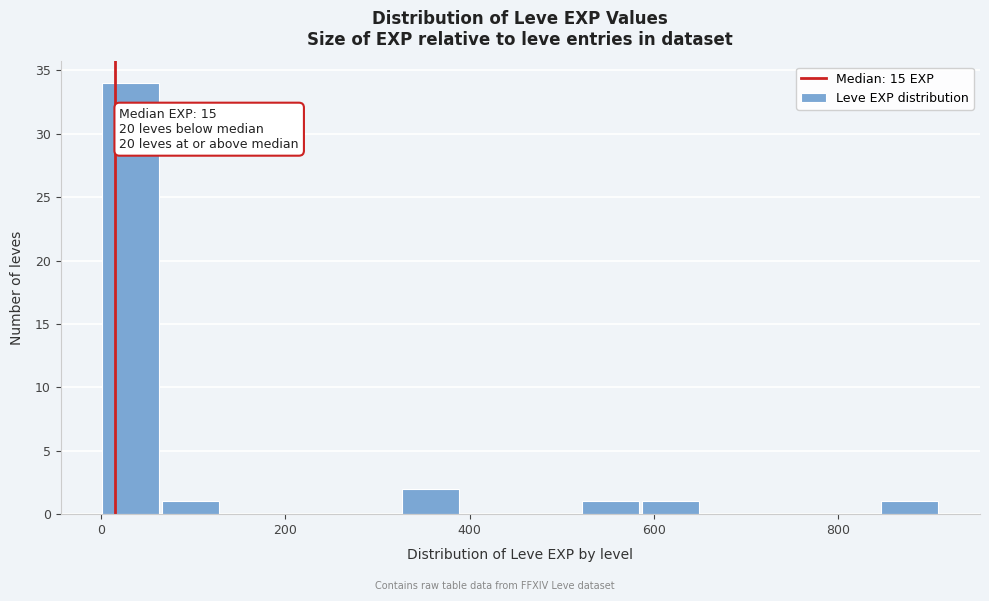

Read against the x-axis, roughly where is the centre of the tallest bar?

40